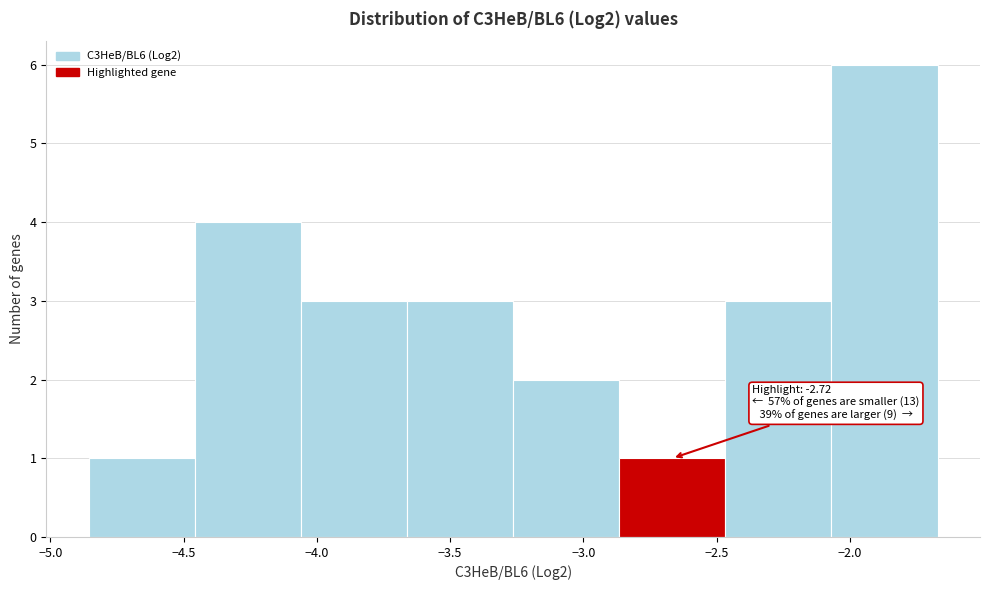

Which range on the x-axis has the tallest bar?

-2.05 to -1.65